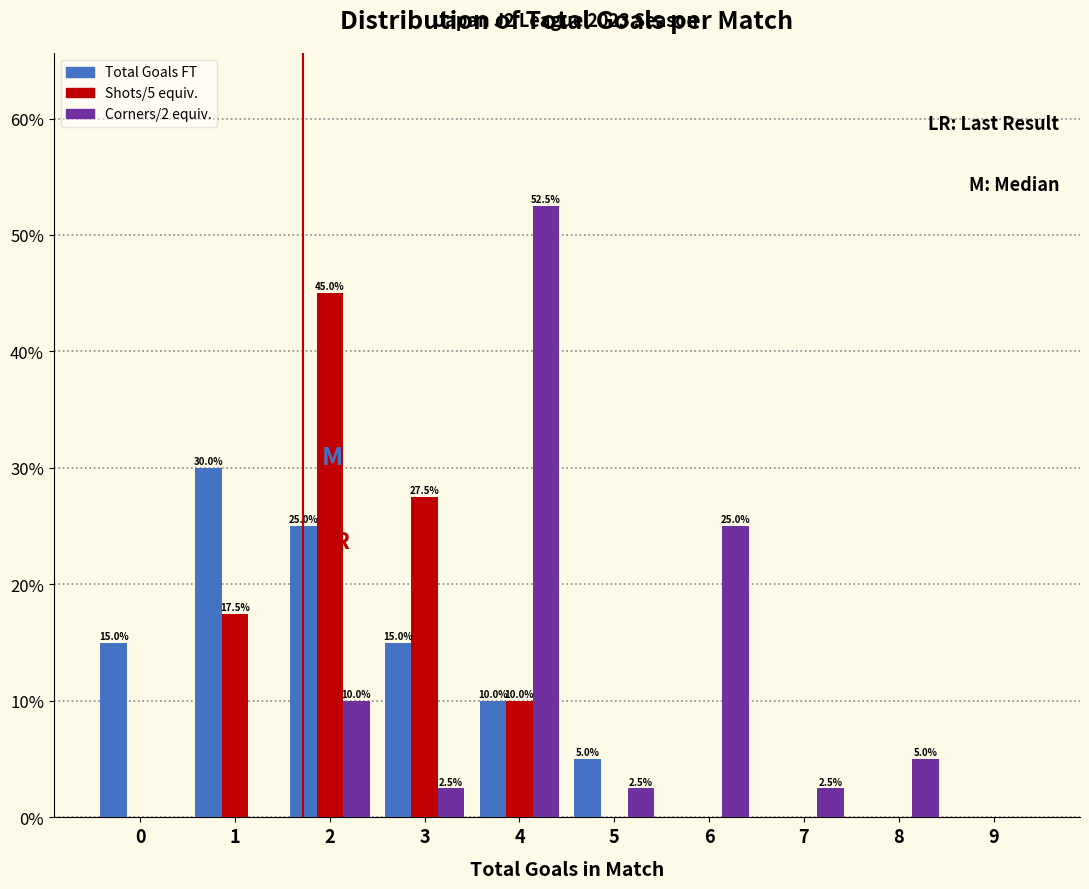

In the Total Goals FT series, which range on the x-axis has the tallest bar?

0.5 to 1.5